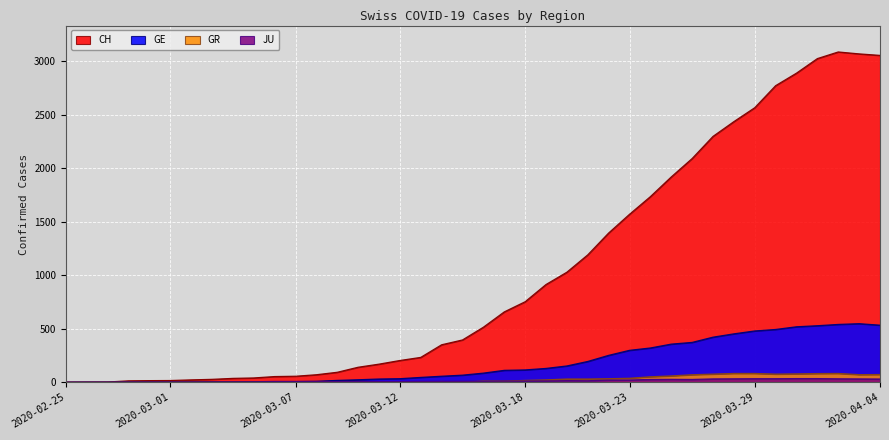

True or false: CH and GR cross at least once.

False